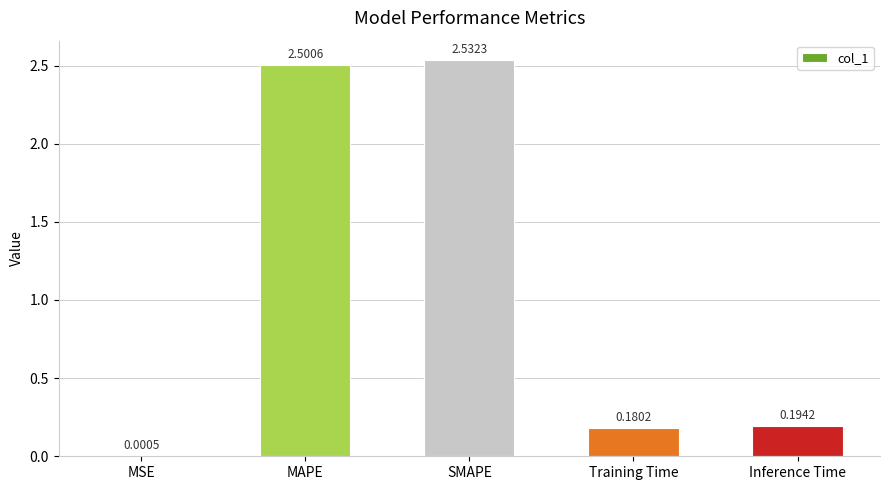

Where is the data nearest to the value 1?

Inference Time